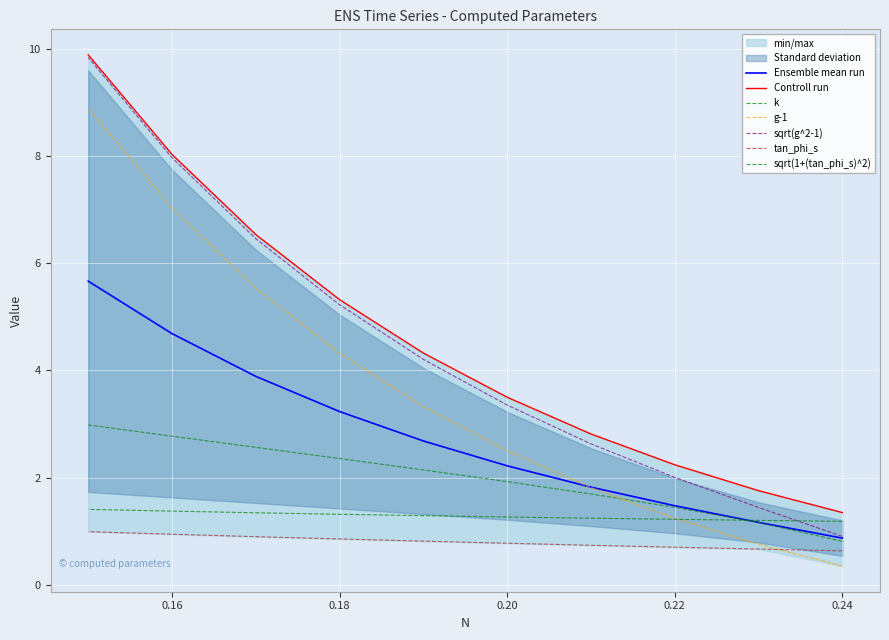

True or false: sqrt(1+(tan_phi_s)^2) has a value of 2.0 at 15.

False